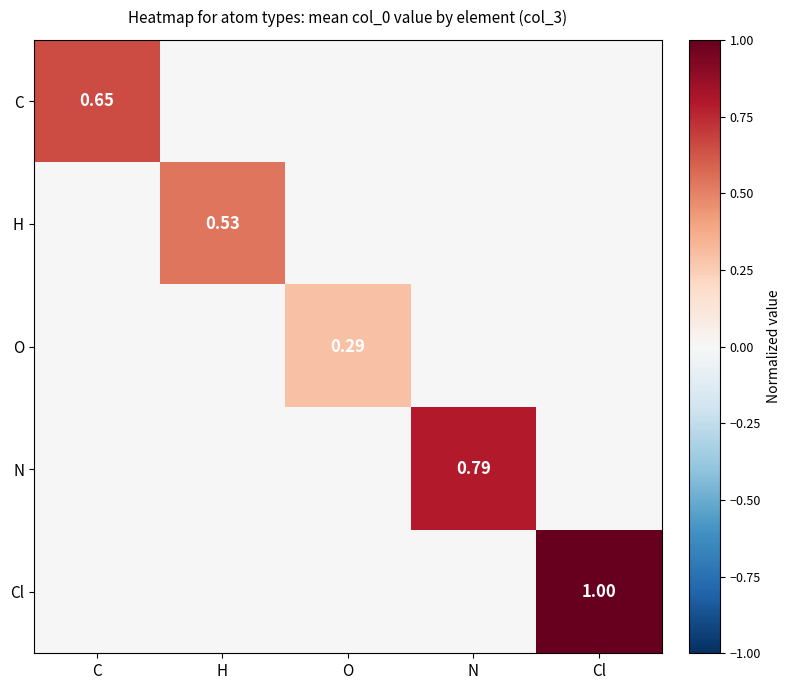

At how many categories does at least one series exceed 0?

5